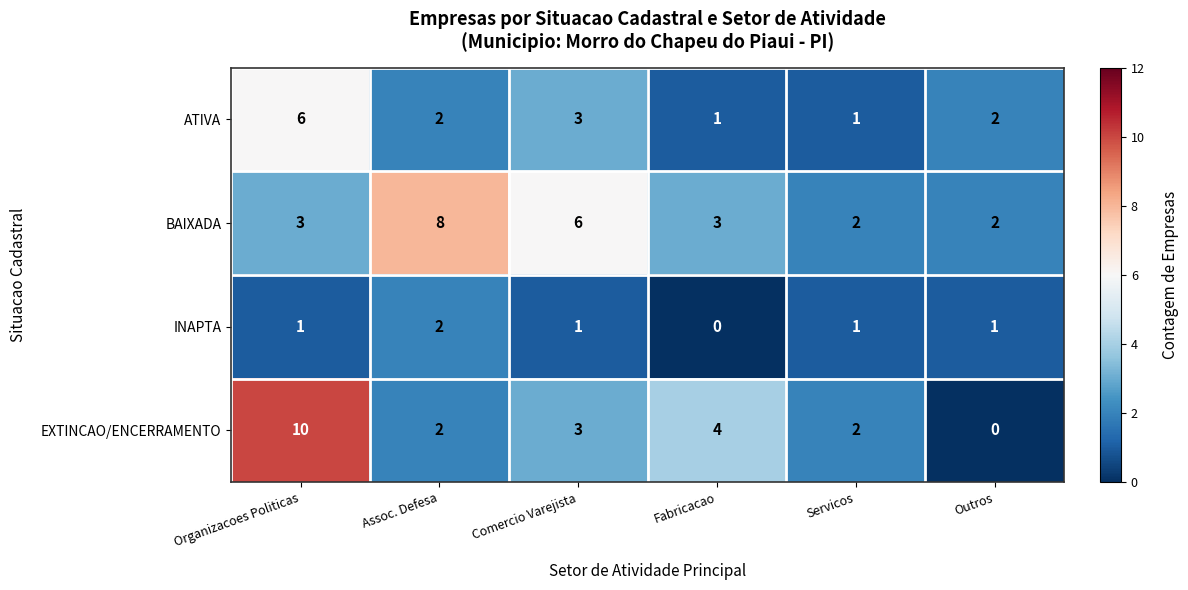

Count the ATIVA values in the range 1 to 3.

5